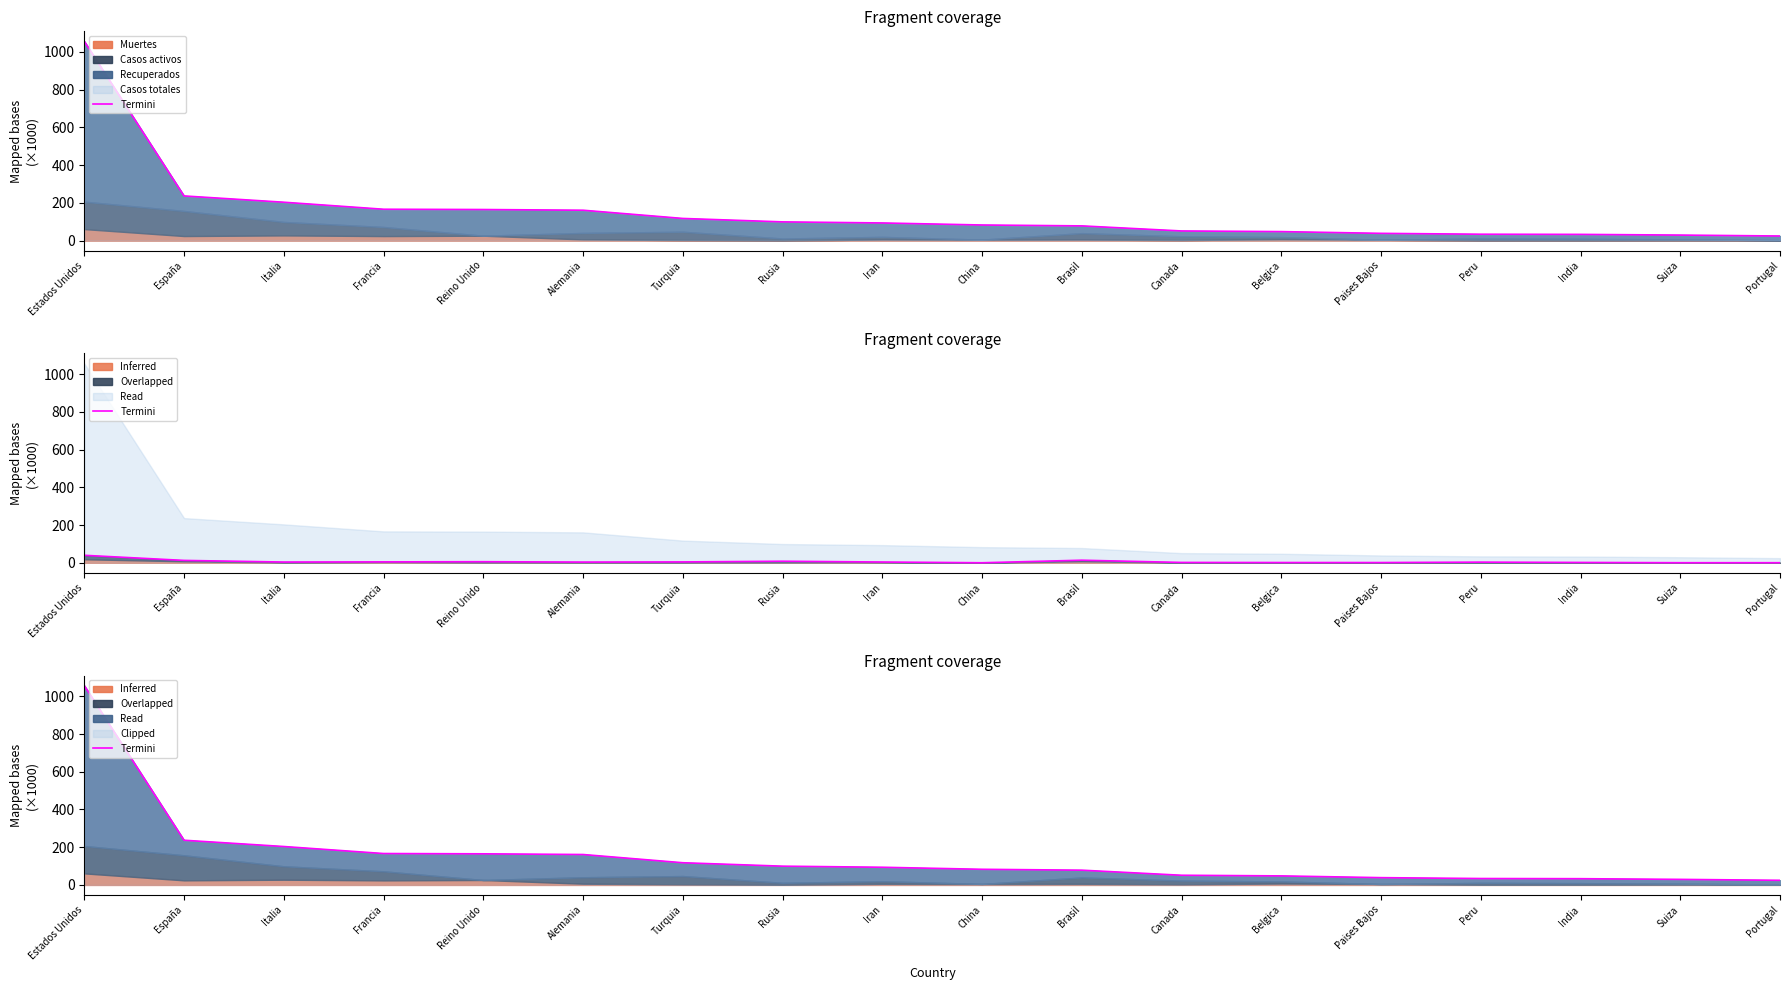

How many data points are less than 93?

9